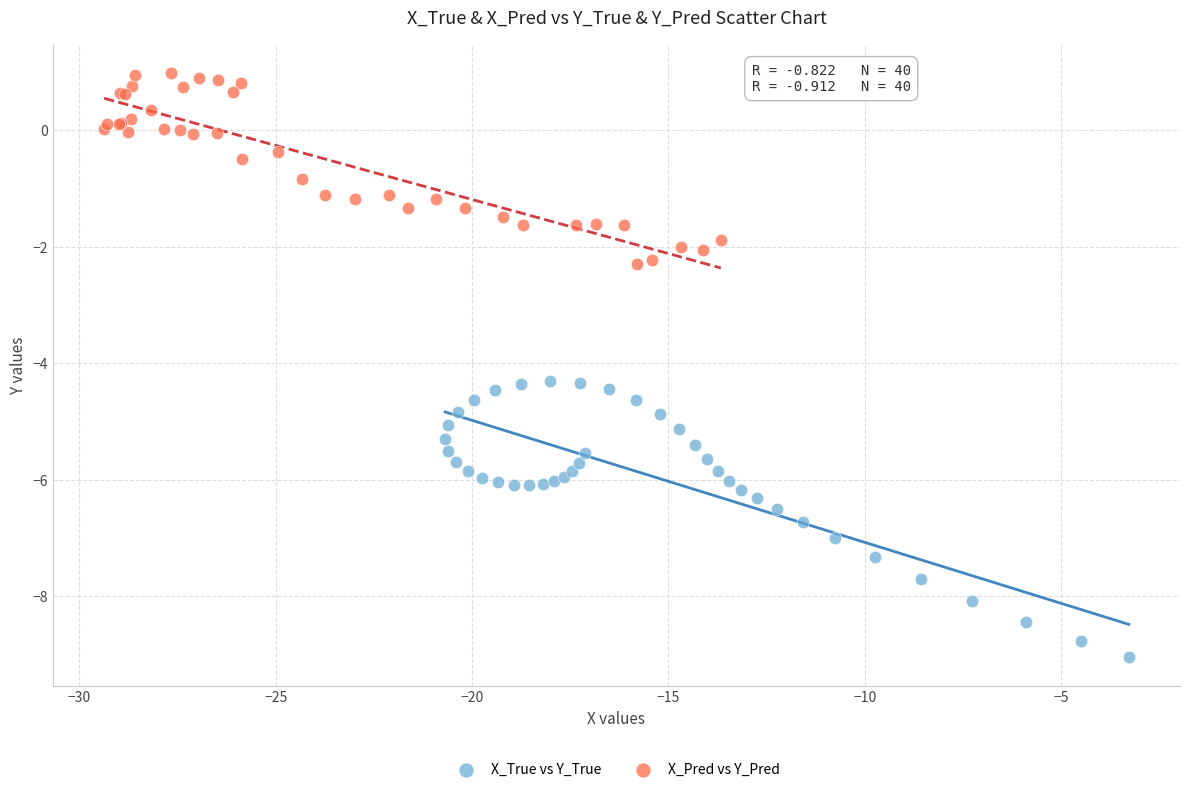

Which series reaches the minimum Y coordinate?

X_True vs Y_True